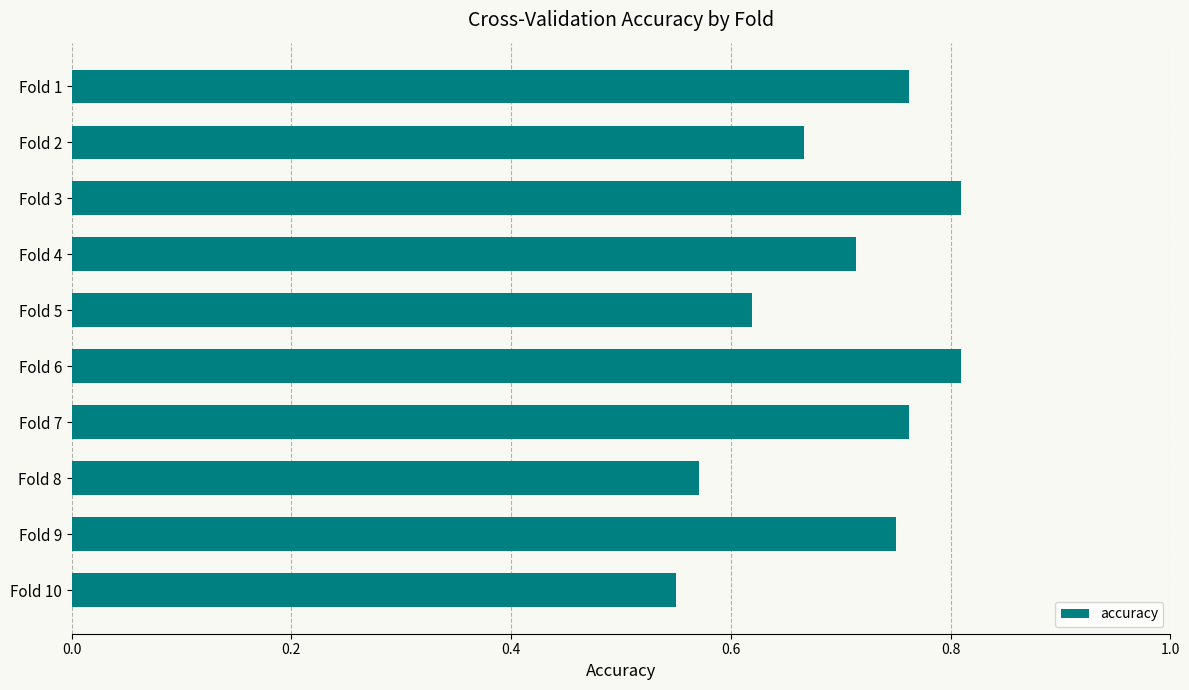

True or false: the data shows 0.3 at Fold 8.

False